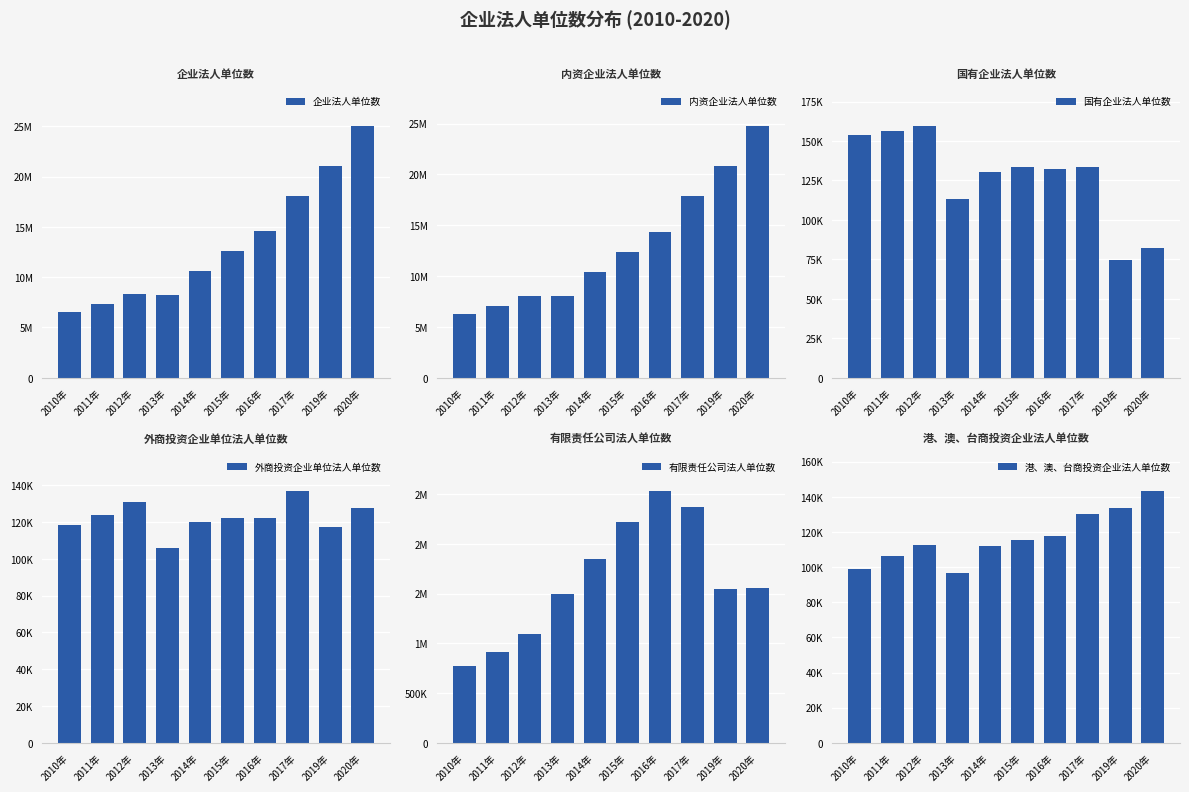

What is the spread (max minus min) of values at 2016年?

14500684